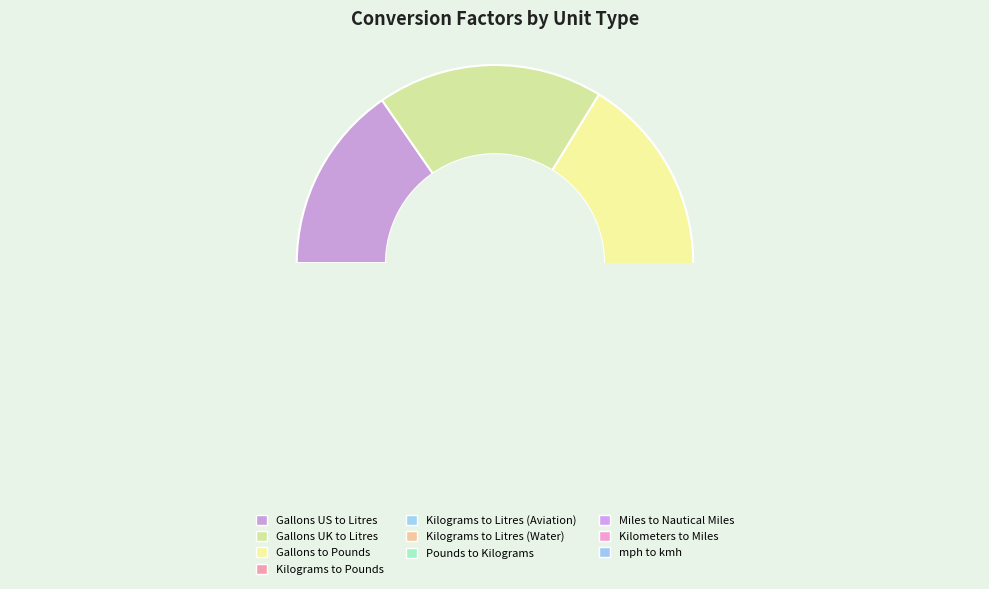

To the nearest percent, what is the difference between the Kilometers to Miles and Kilograms to Litres (Aviation) slice percentages?

2%